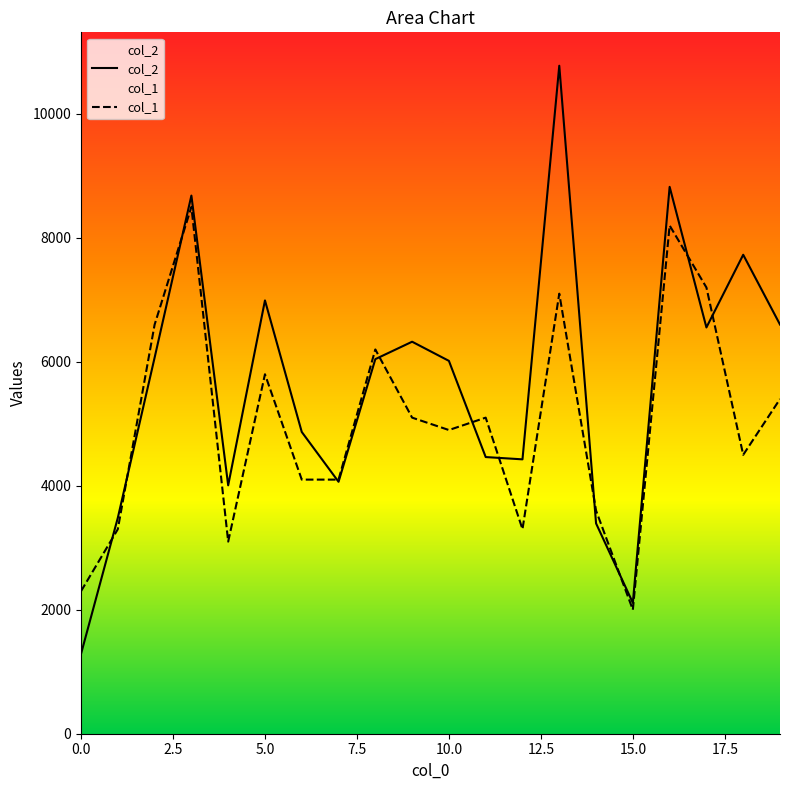

What is the sum of all col_2 values?

112724